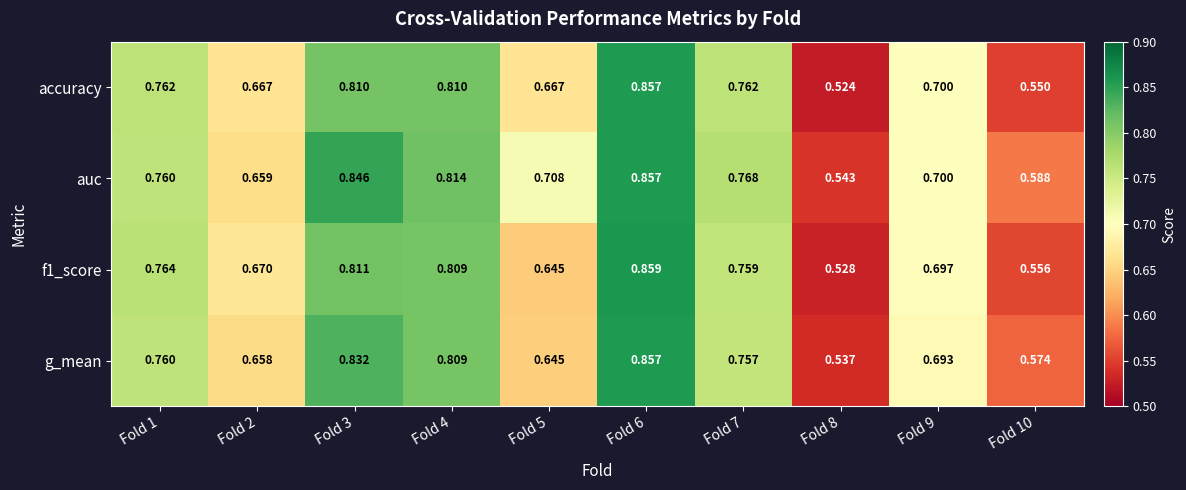

Which series has the largest total across all categories?

auc